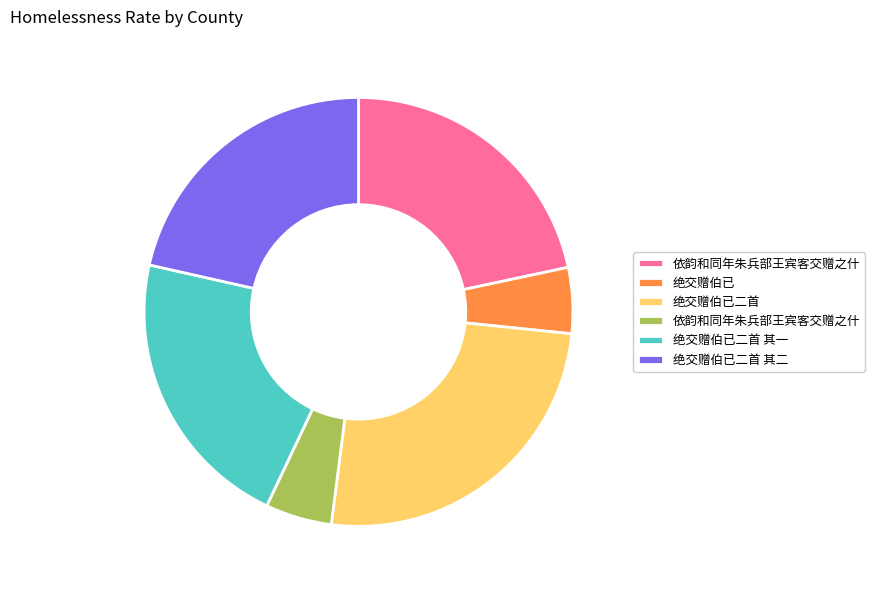

Does any single category account for the majority?

No